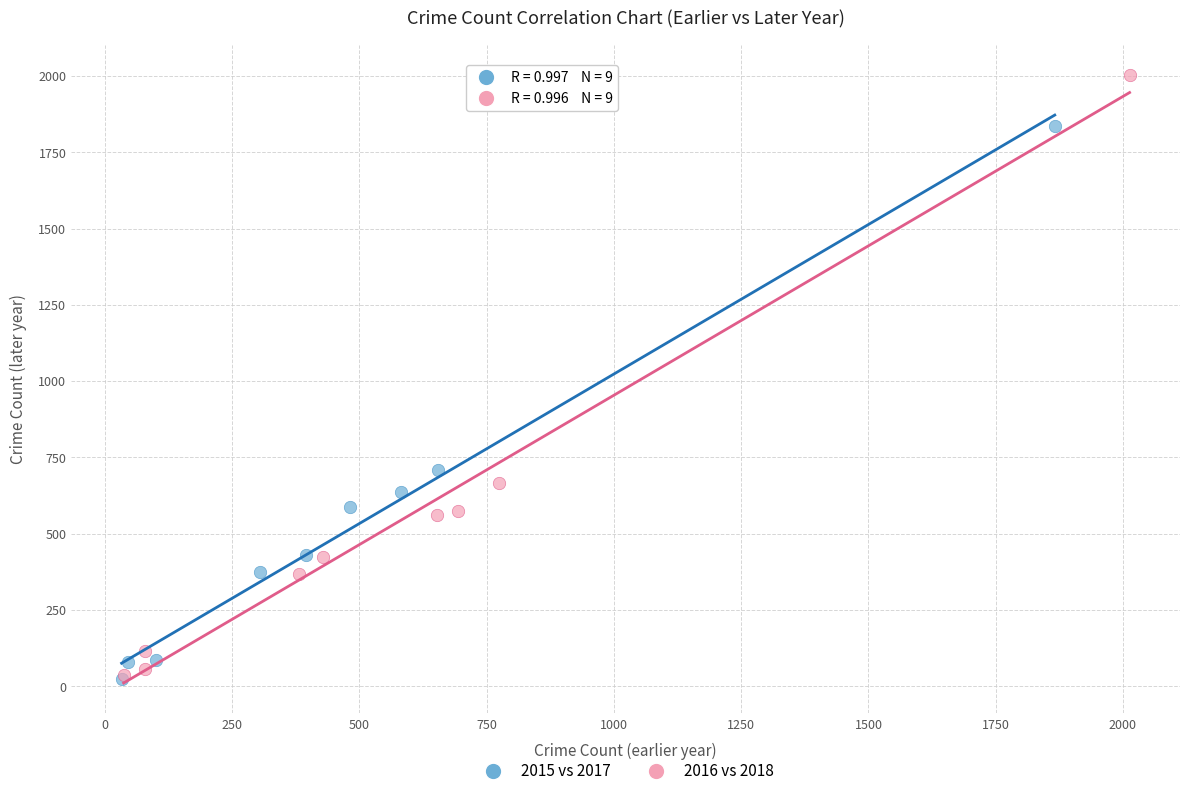

Which series reaches the maximum Y coordinate?

2016 vs 2018